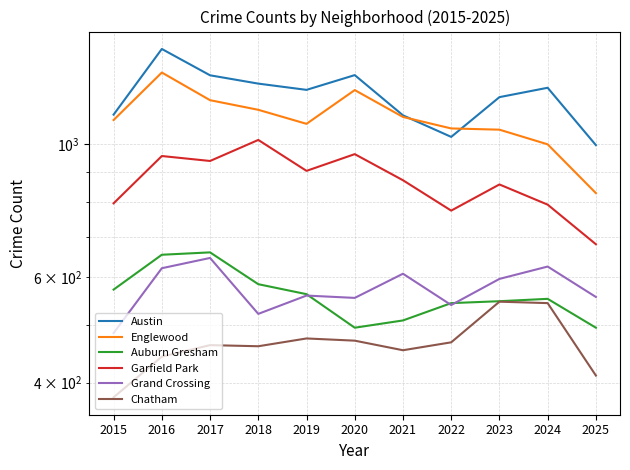

At which label is Grand Crossing closest to 565?

2019